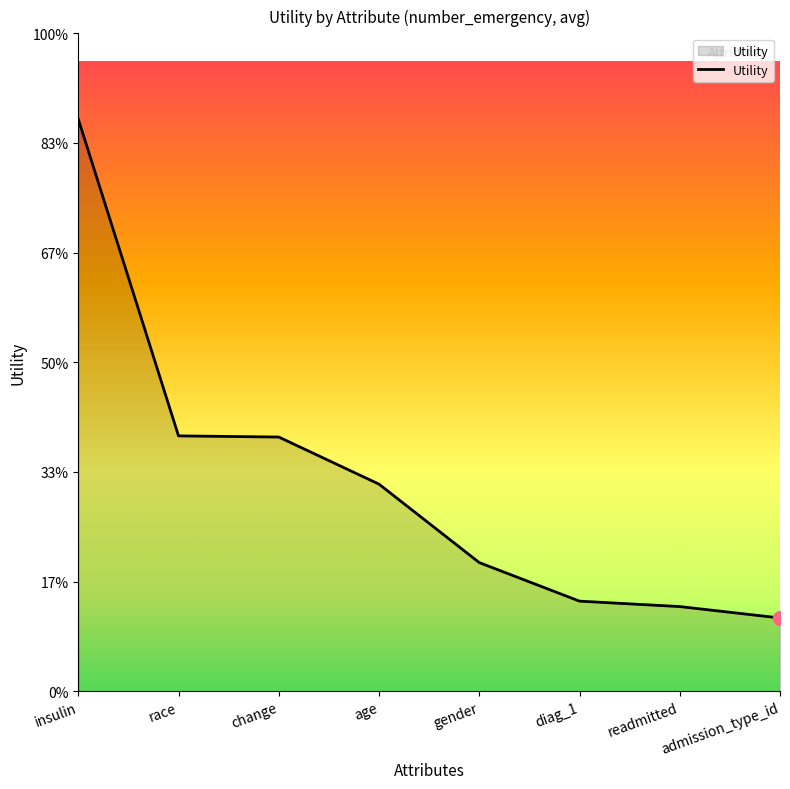

At which category does the chart reach its minimum across all series?

admission_type_id